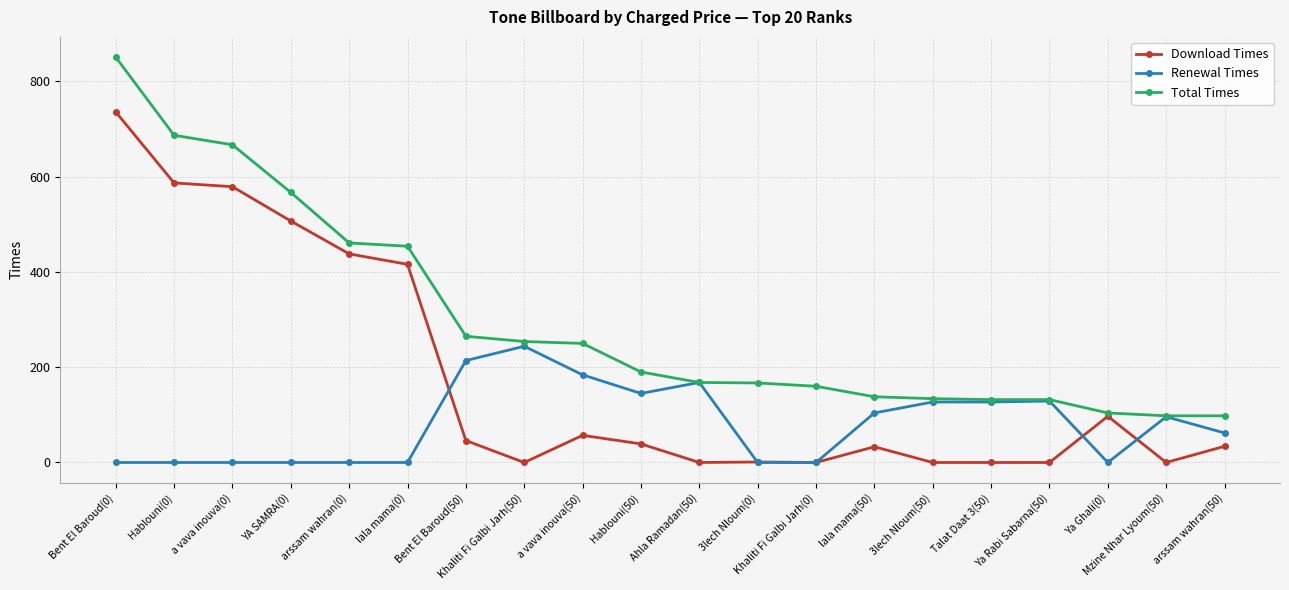

Where is the first local minimum for Download Times?

Khaliti Fi Galbi Jarh(50)